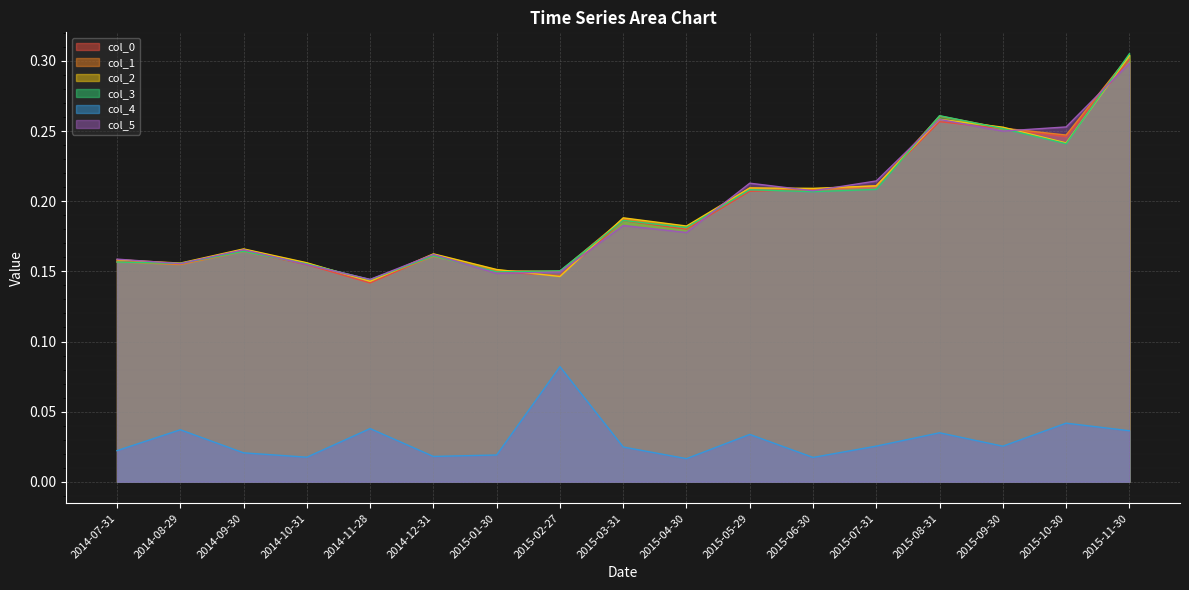

True or false: col_0 has a value of 0.3 at 2015-05-29.

False